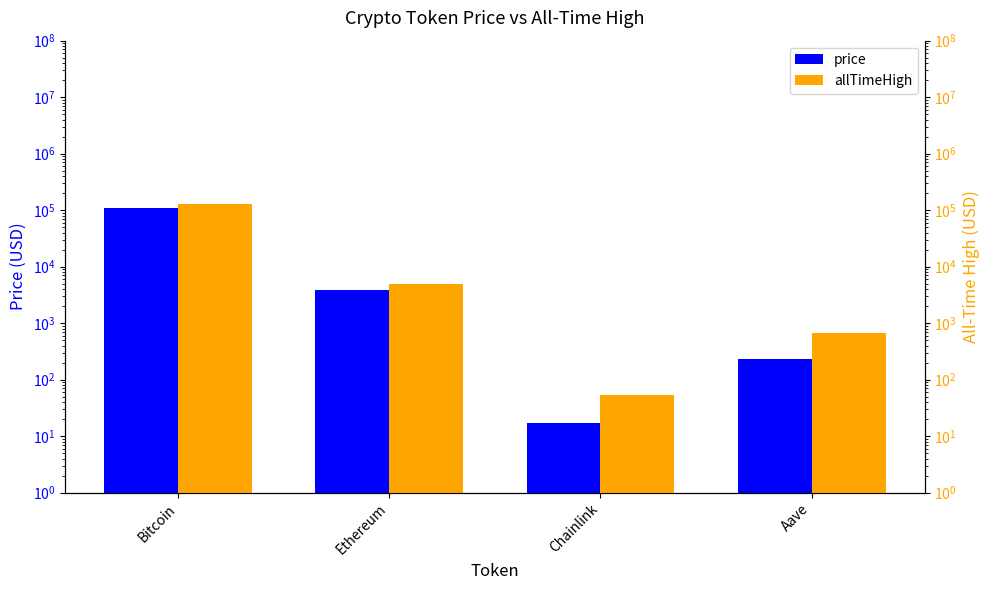

How many bars are there in each group?

2